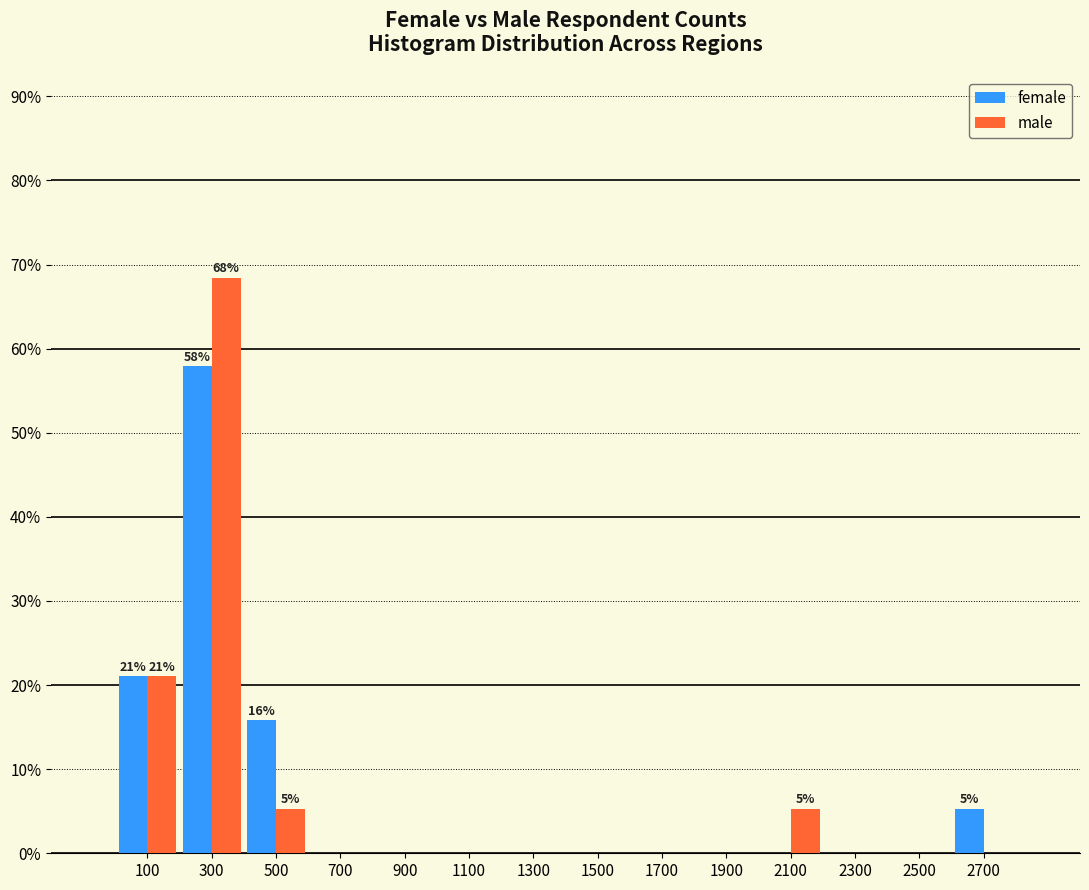

In the female series, which range on the x-axis has the tallest bar?

200 to 400